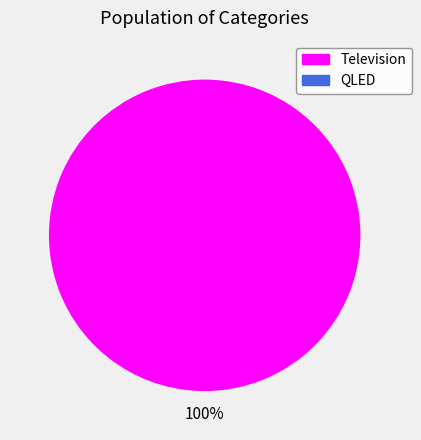

How many segments does this pie chart have?

2